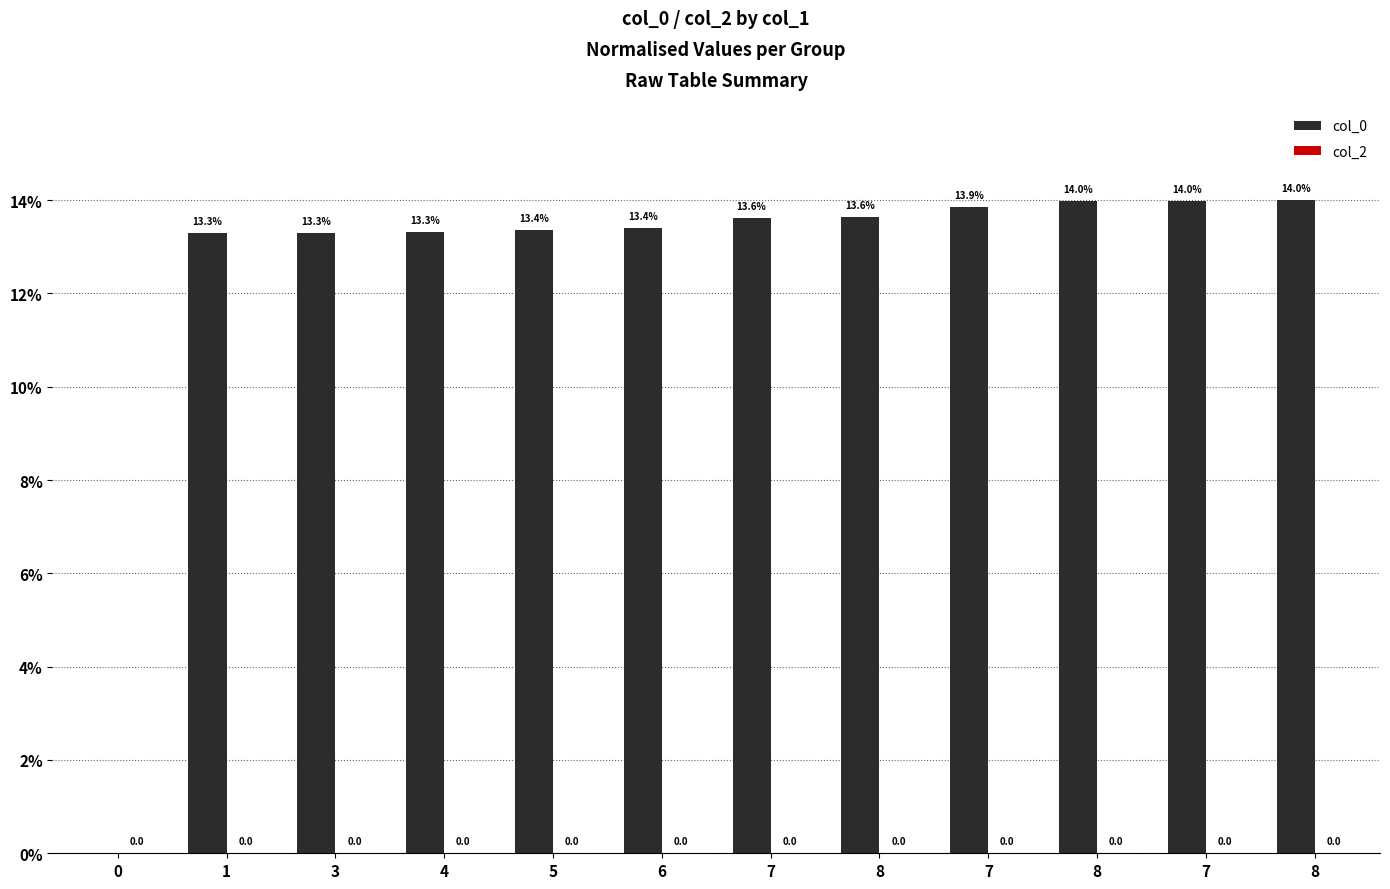

How many categories are shown in the chart?

12